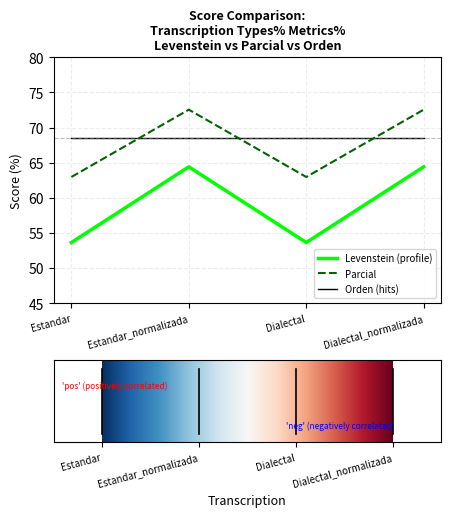

Rank the series by their maximum value, from lowest to highest.

Levenstein (profile), Orden (hits), Parcial